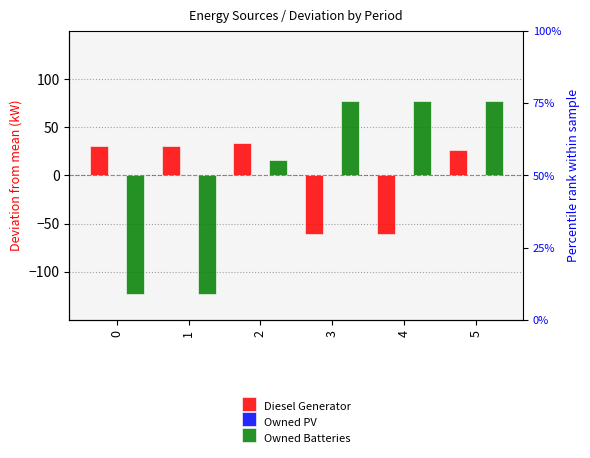

What is the value of the Owned Batteries bar at the 4th from the left?

76.8